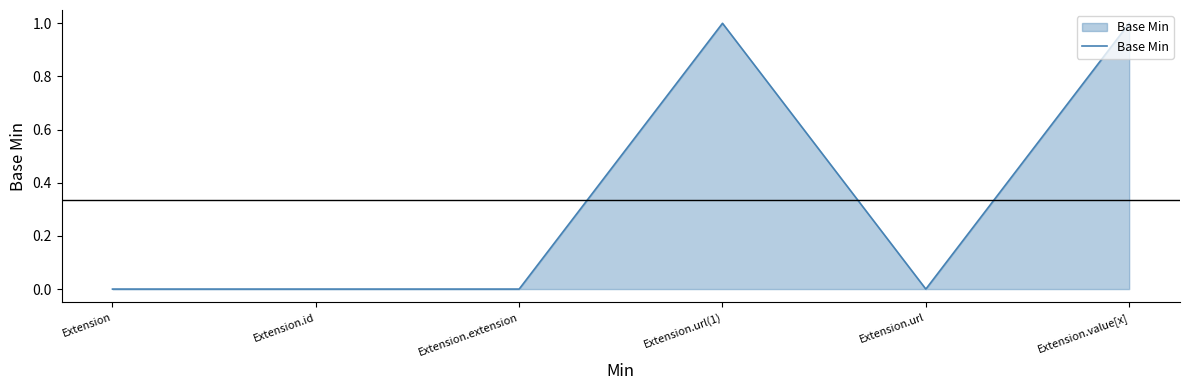

True or false: the data has more than 0 interior local peaks.

True